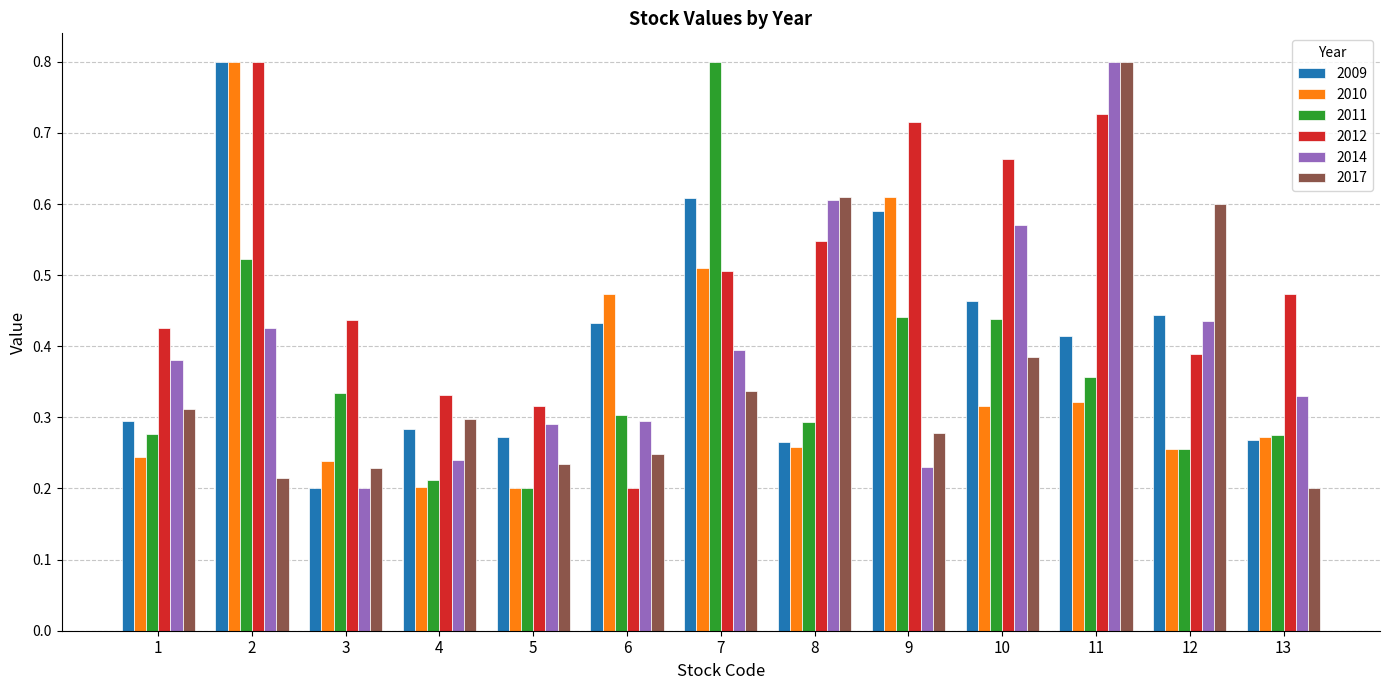

Which series changed the most between 4 and 11?

2014